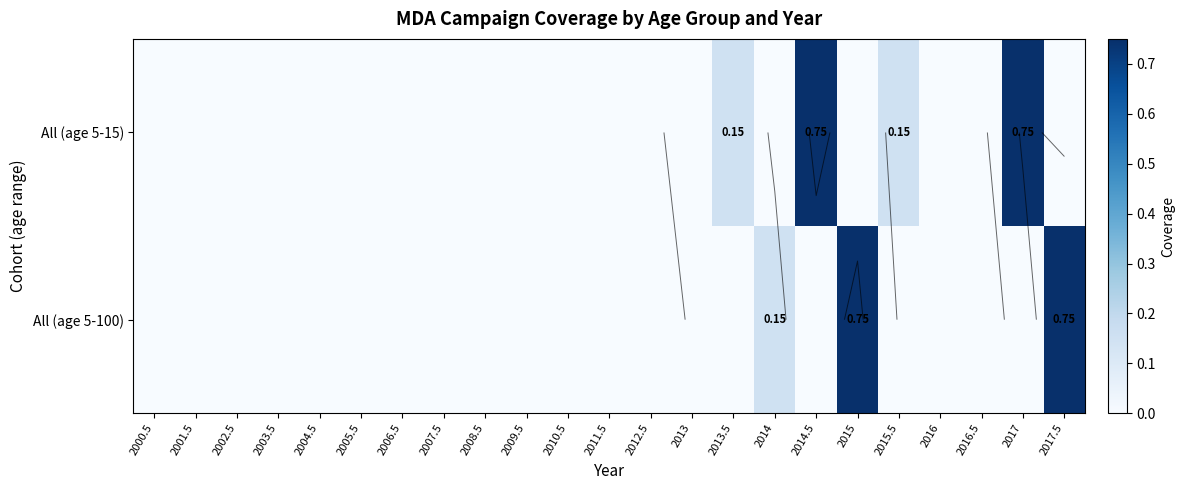

At which label is All (age 5-100) closest to 0?

2000.5